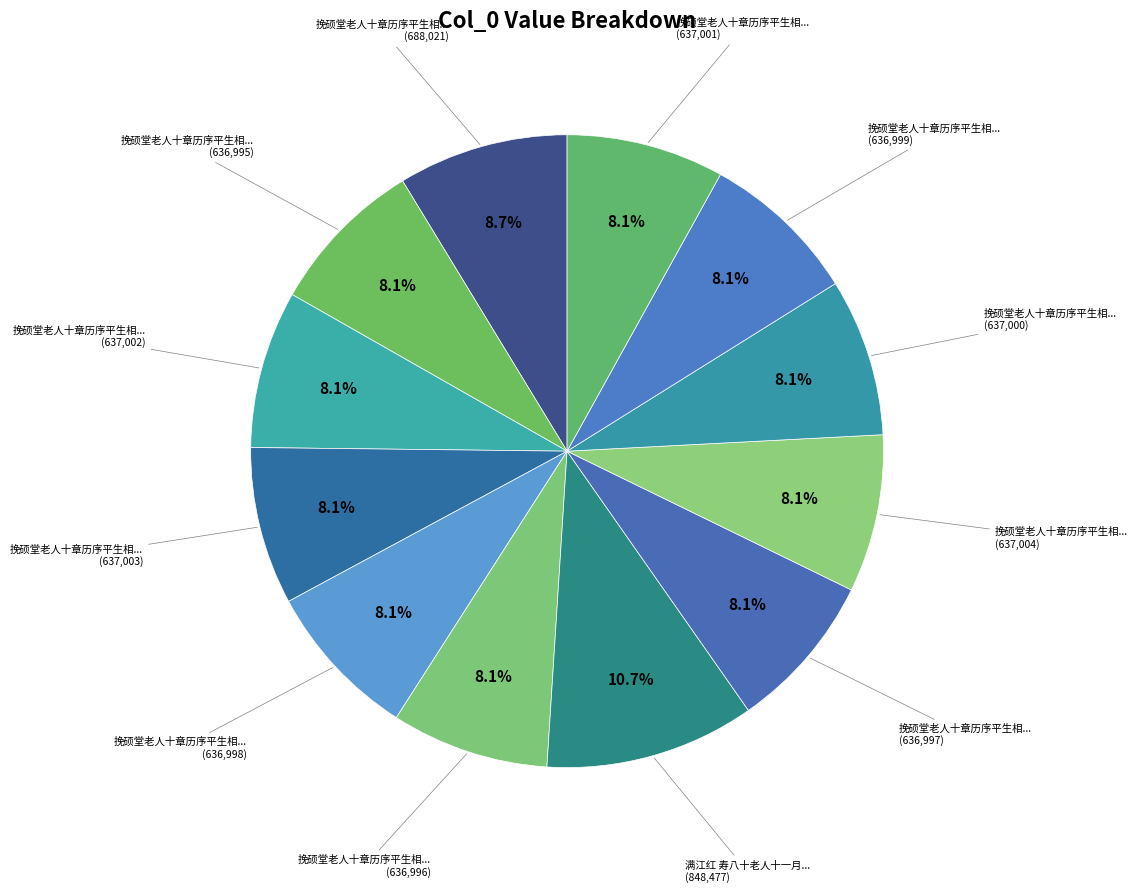

Is there any slice that represents more than half of the pie?

No